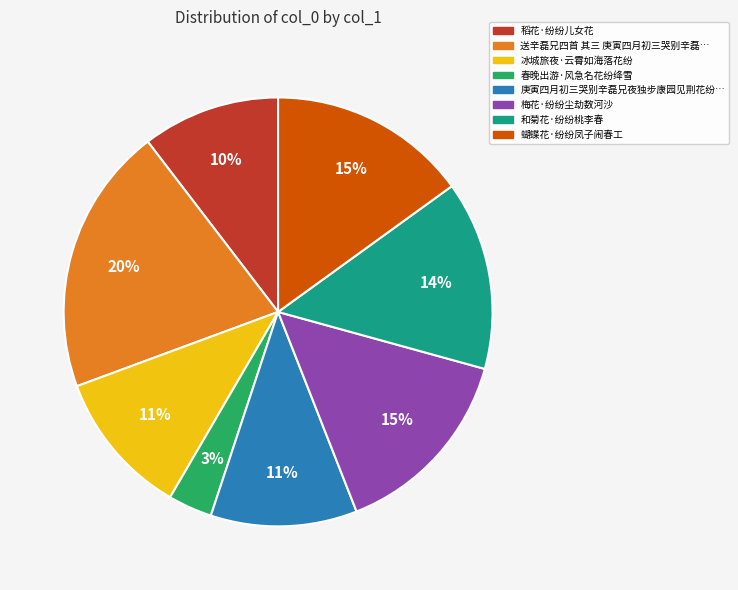

How many segments does this pie chart have?

8